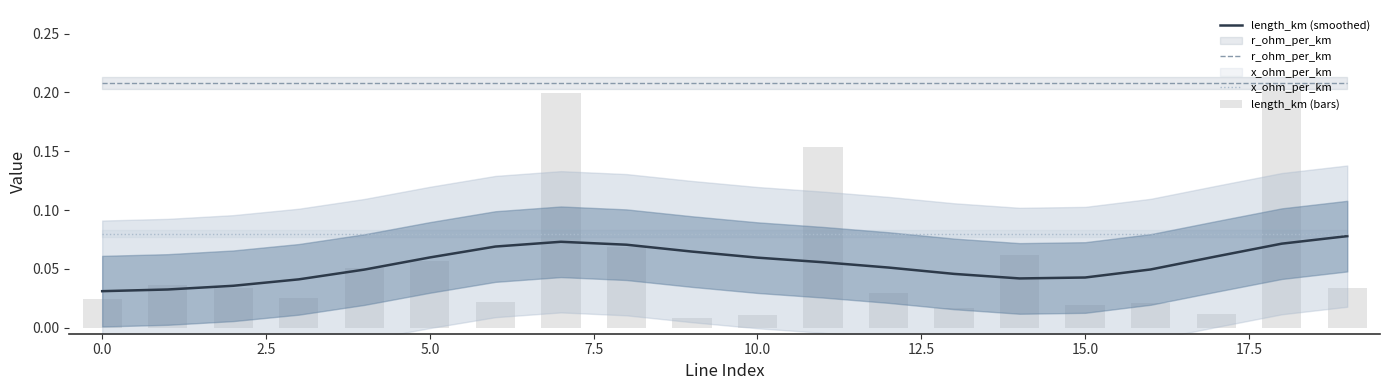

What is the sum of the x_ohm_per_km values at −2.5 and 13?

0.2